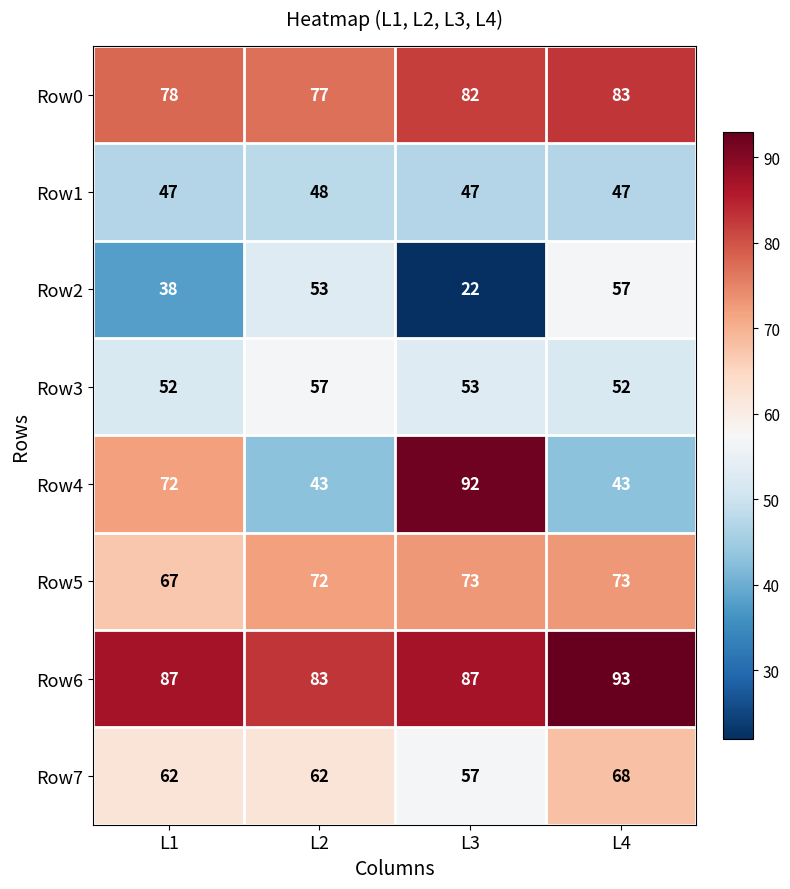

What is the sum of all Row4 values?

250